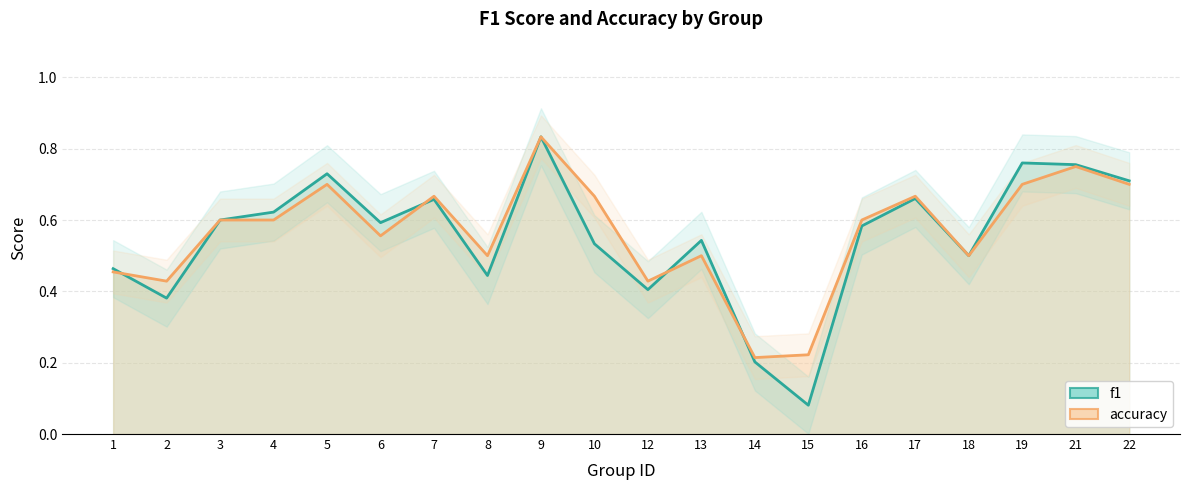

What are all the series names shown in the legend?

f1, accuracy